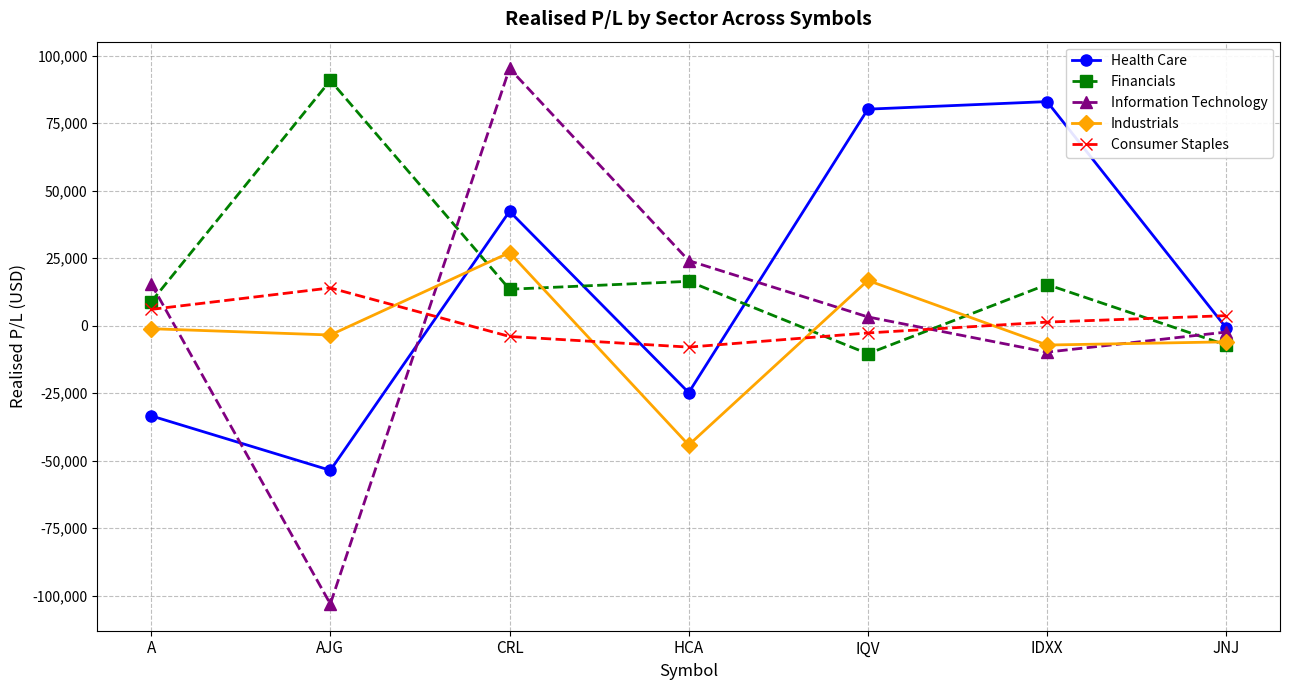

Where is the first local minimum for Information Technology?

AJG